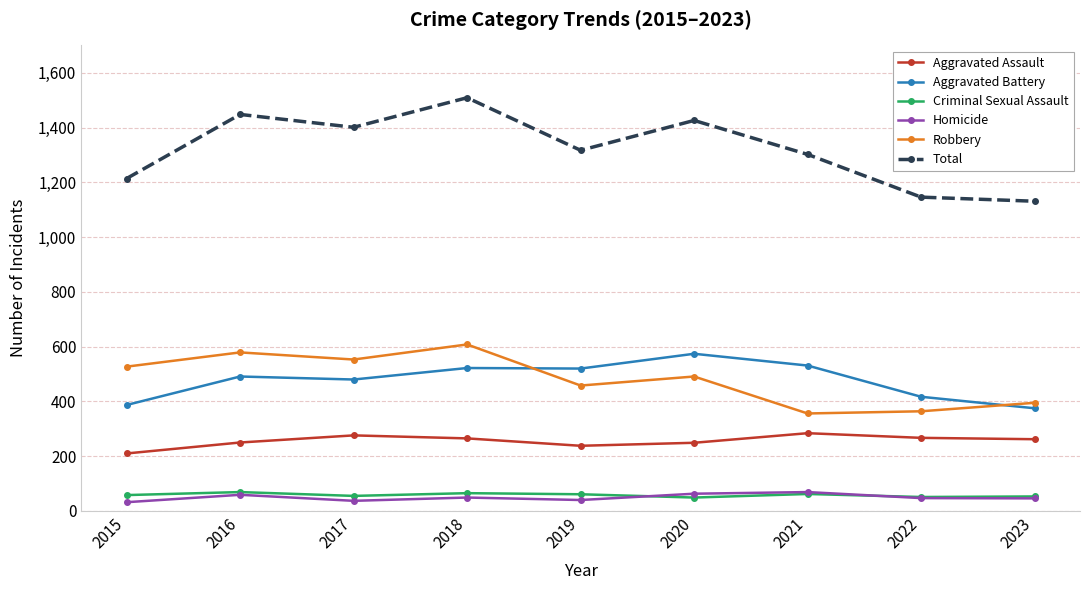

What is the difference between the second highest and minimum values in the Criminal Sexual Assault series?

16